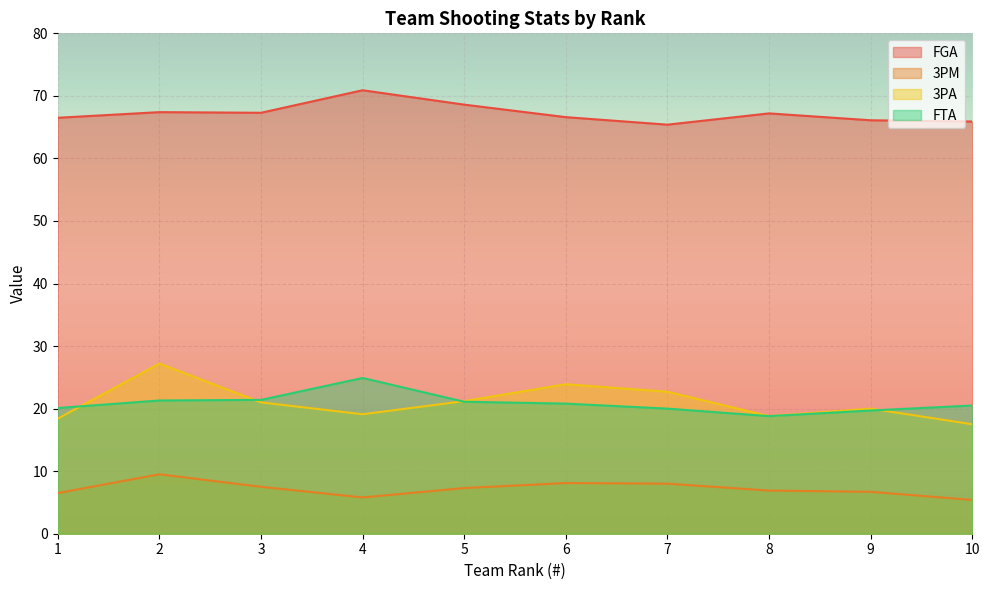

True or false: 3PM and FGA intersect in this chart.

False